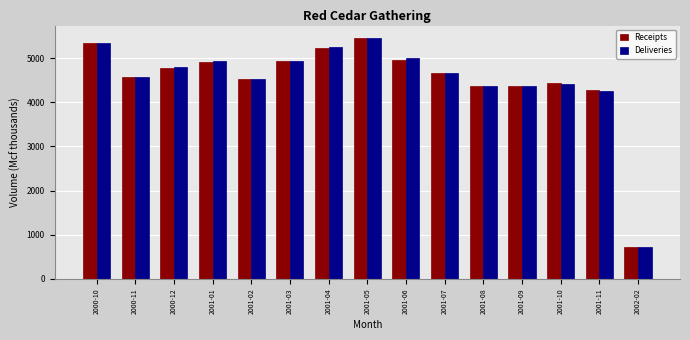

What is the maximum value for Deliveries?

5463.1